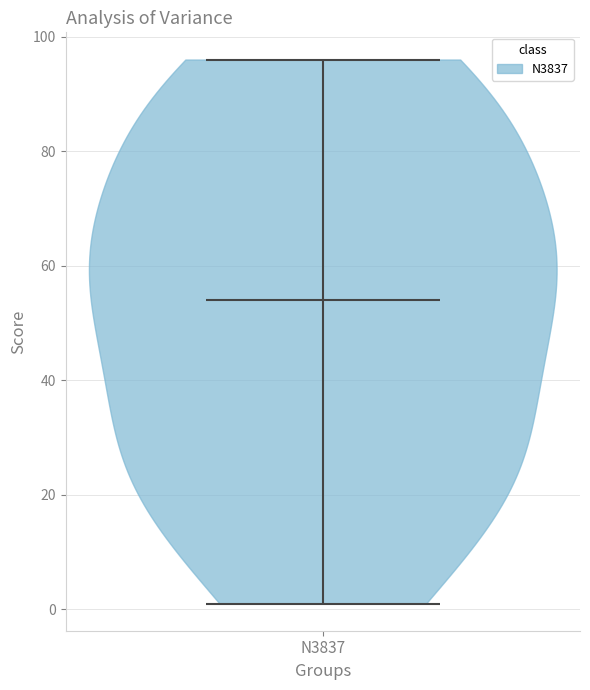

Read this violin plot against the y-axis: where its median line is, and the lowest and highest points the violin reaches. The values are not printed on the chart, so give them approximately, as read against the axis.

median line 54, lowest point 2, highest point 96